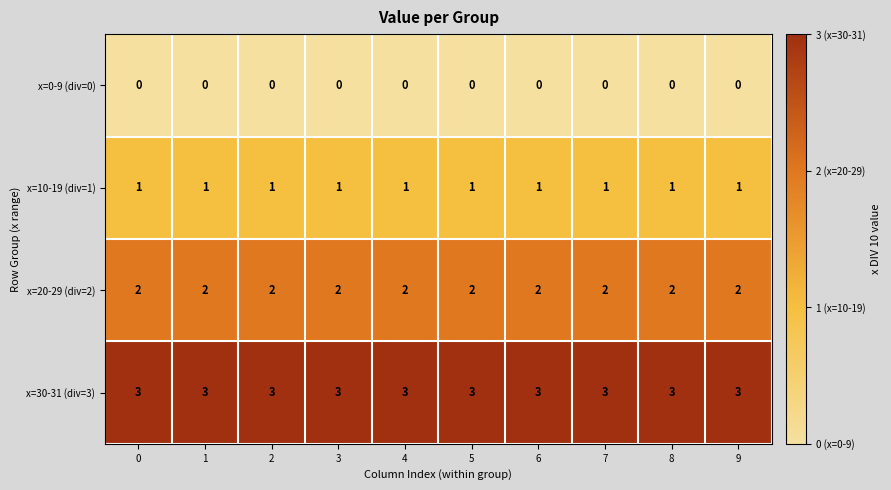

The value of x=20-29 (div=2) at 0 is 3. True or false?

False